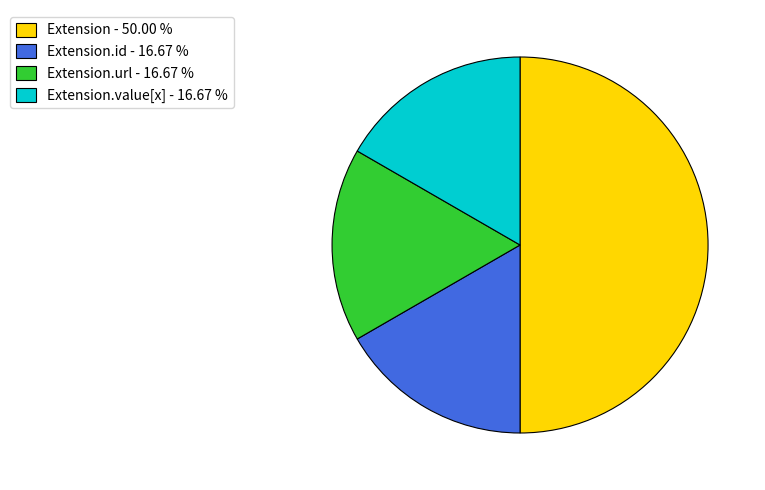

What is the ratio of the value at Extension.url - 16.67 % to the value at Extension.id - 16.67 %?

1.0